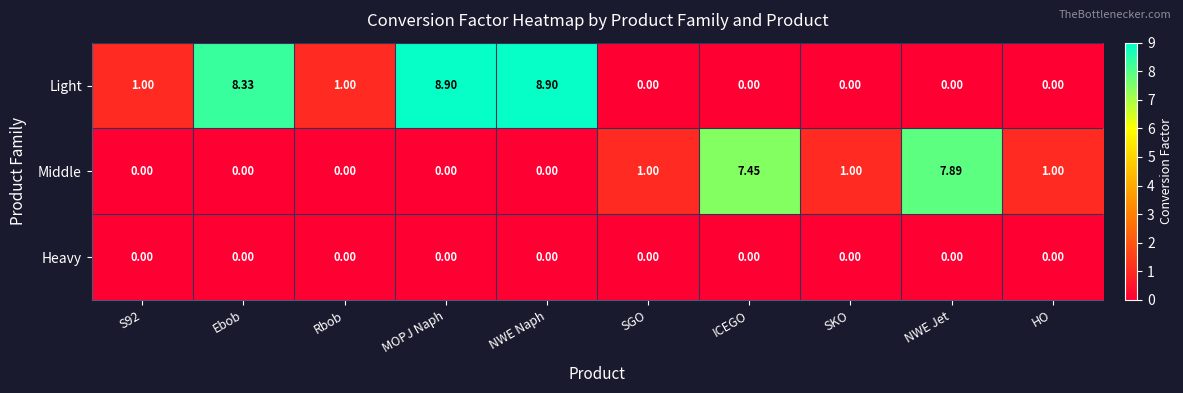

Between MOPJ Naph and HO, which series saw the biggest shift?

Light